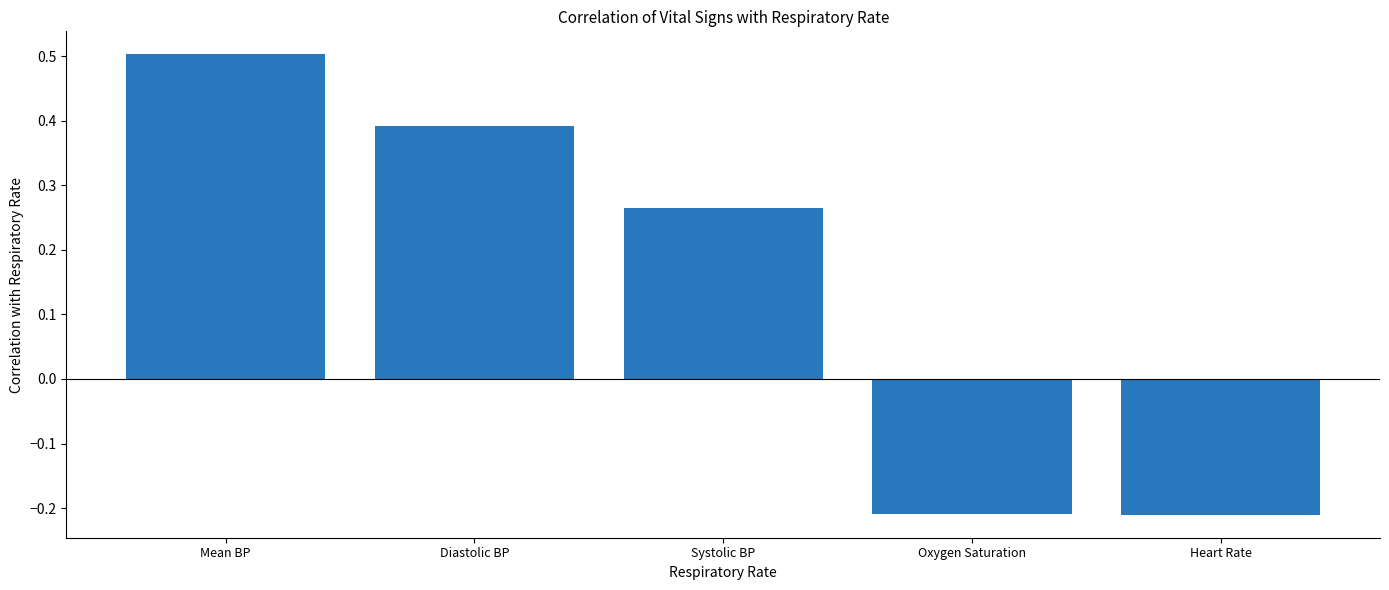

What is the label of the 4th bar from the left?

Oxygen Saturation